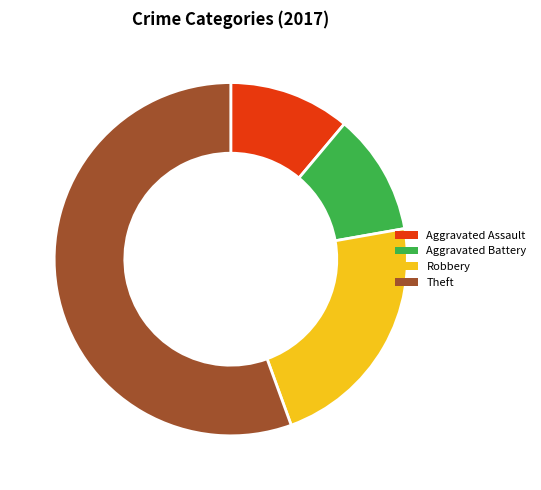

The Robbery slice represents 35% of the pie. True or false?

False